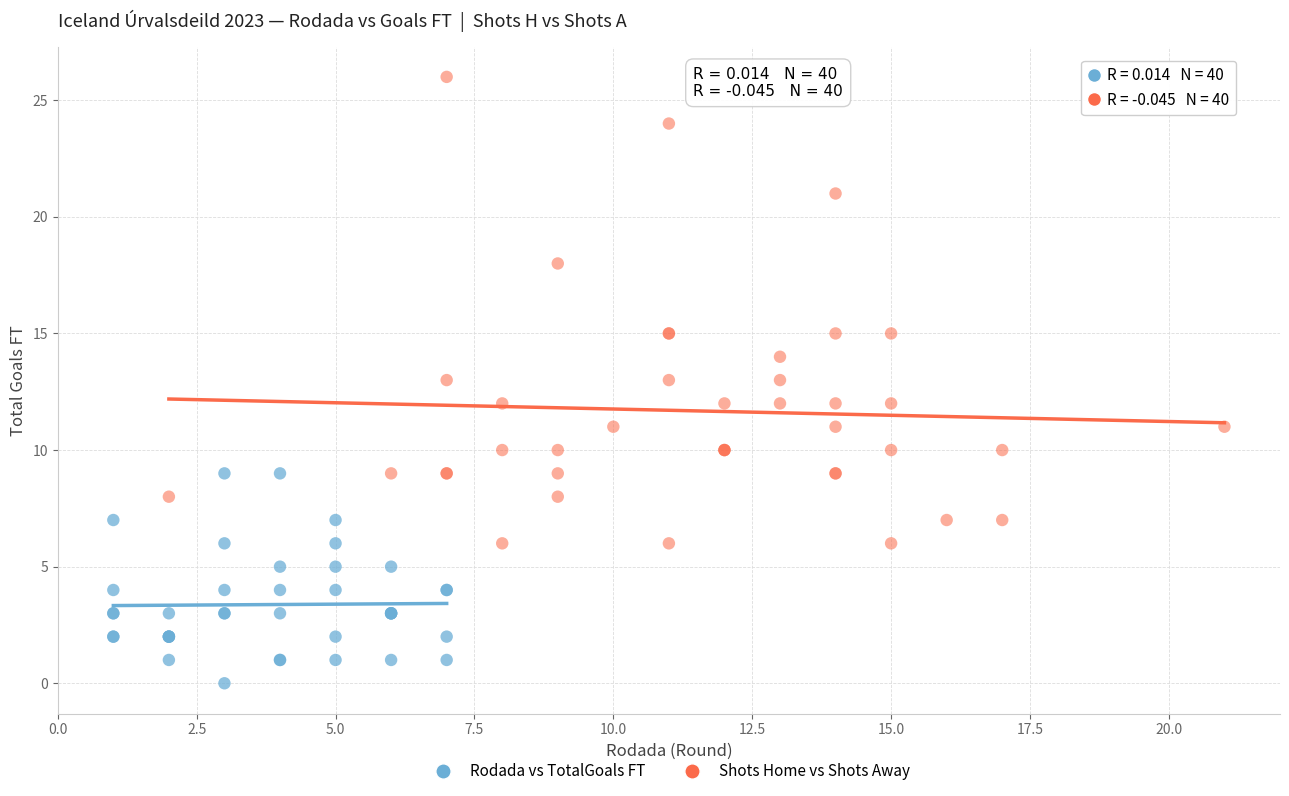

Which series has the widest spread of Y values?

Shots Home vs Shots Away